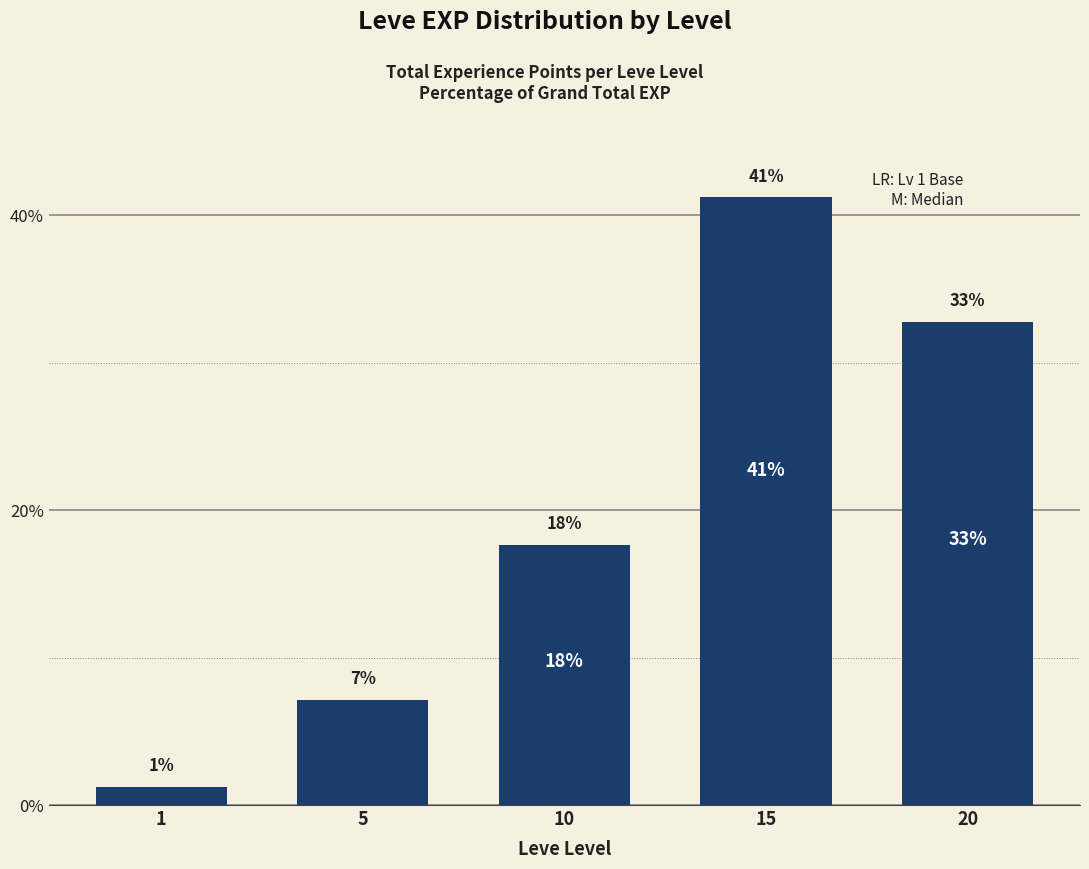

How many bars are there in total?

5